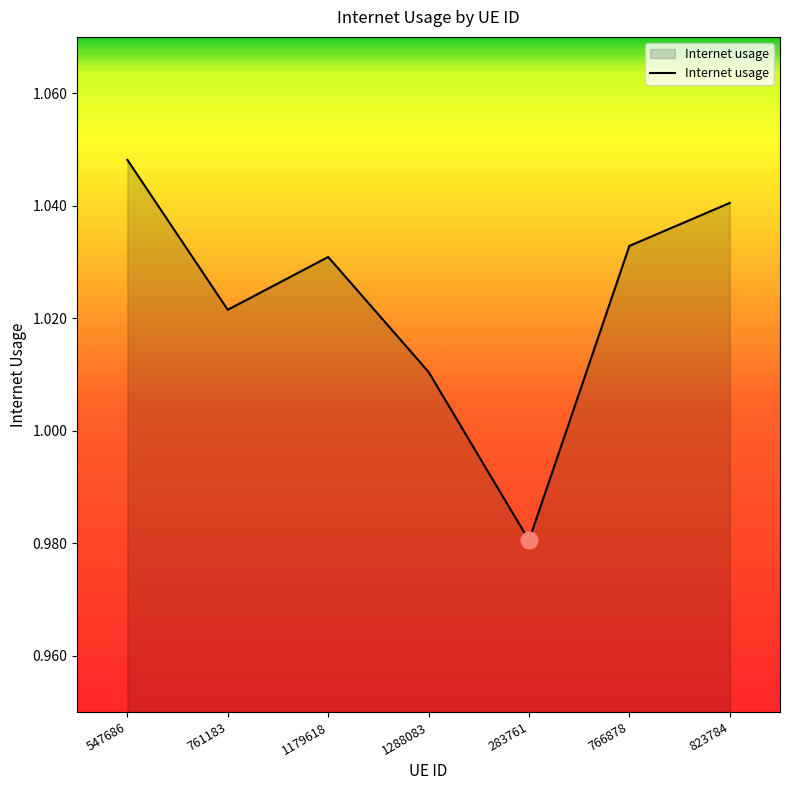

How many lines are shown in the chart?

1